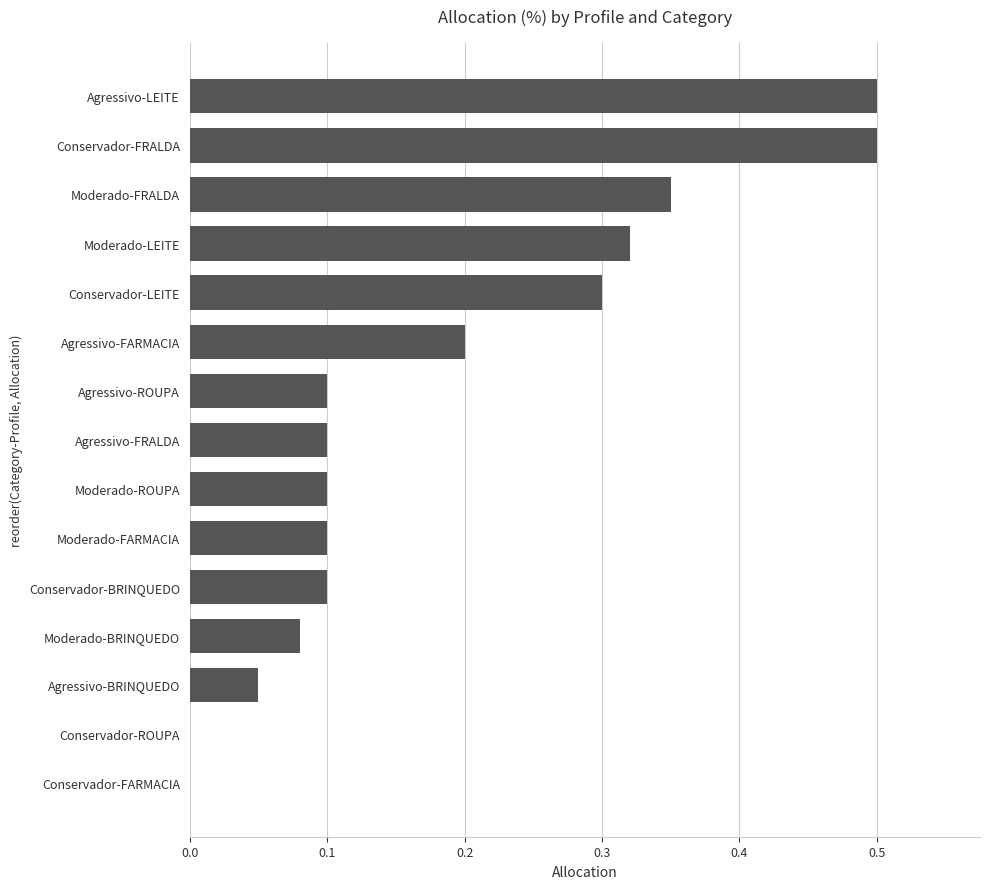

What is the greatest value displayed?

0.5